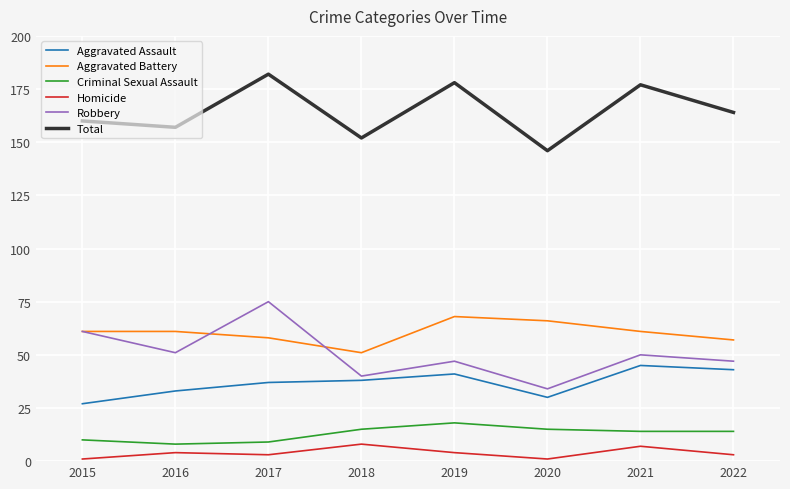

How many lines are shown in the chart?

6